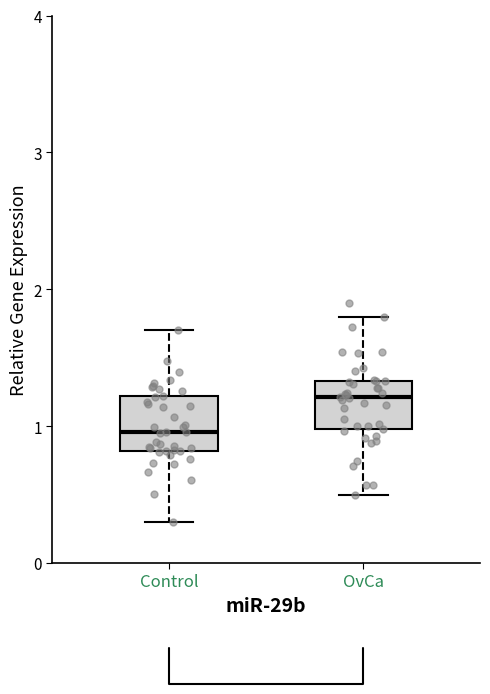

Which box's median line is the highest?

OvCa